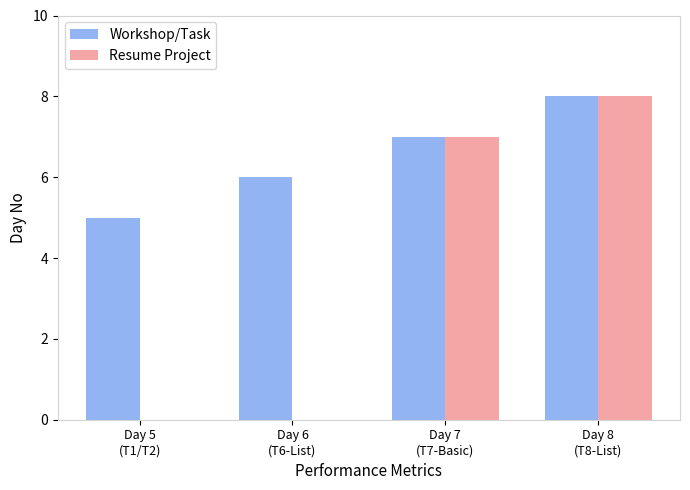

What is the difference between the Workshop/Task values at Day 8
(T8-List) and Day 7
(T7-Basic)?

1